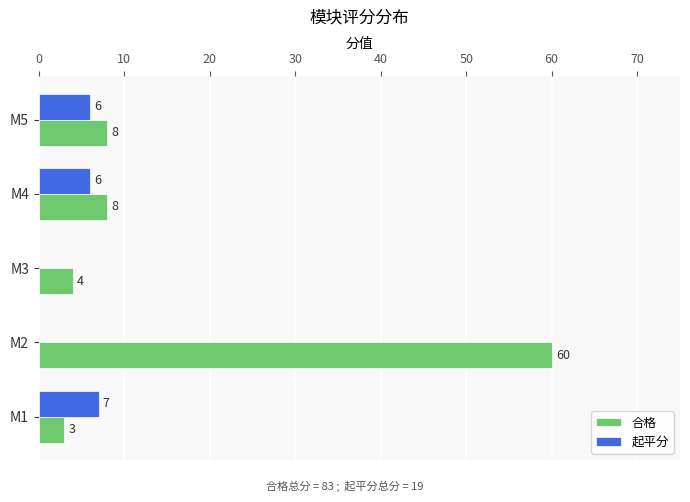

Which category has the highest value across all series?

M2